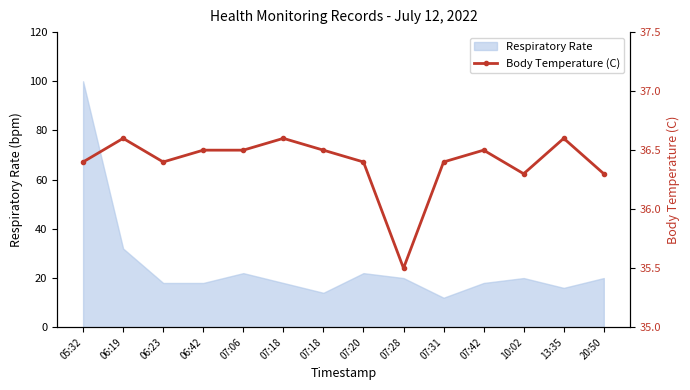

How many data points does each series have?

14